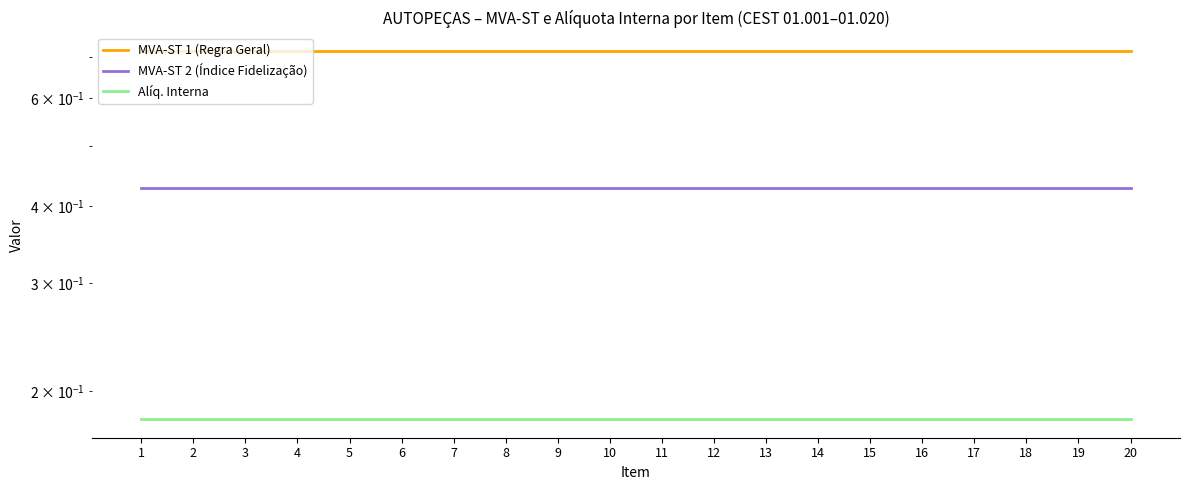

True or false: MVA-ST 1 (Regra Geral) and MVA-ST 2 (Índice Fidelização) intersect in this chart.

False